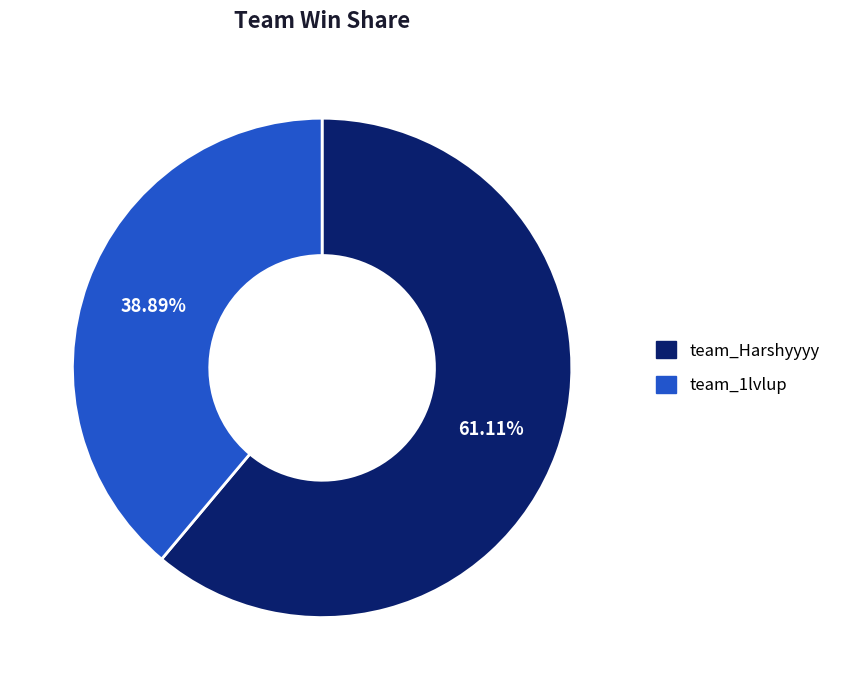

How many segments does this pie chart have?

2